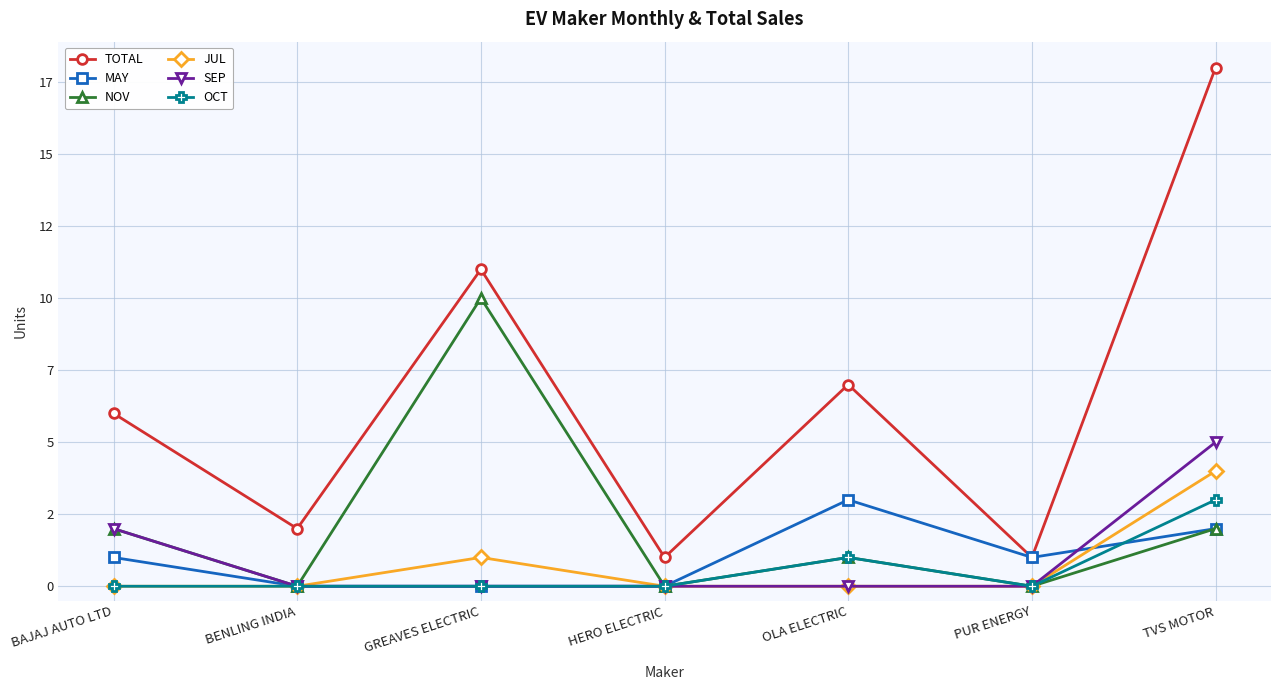

True or false: NOV and SEP cross at least once.

False